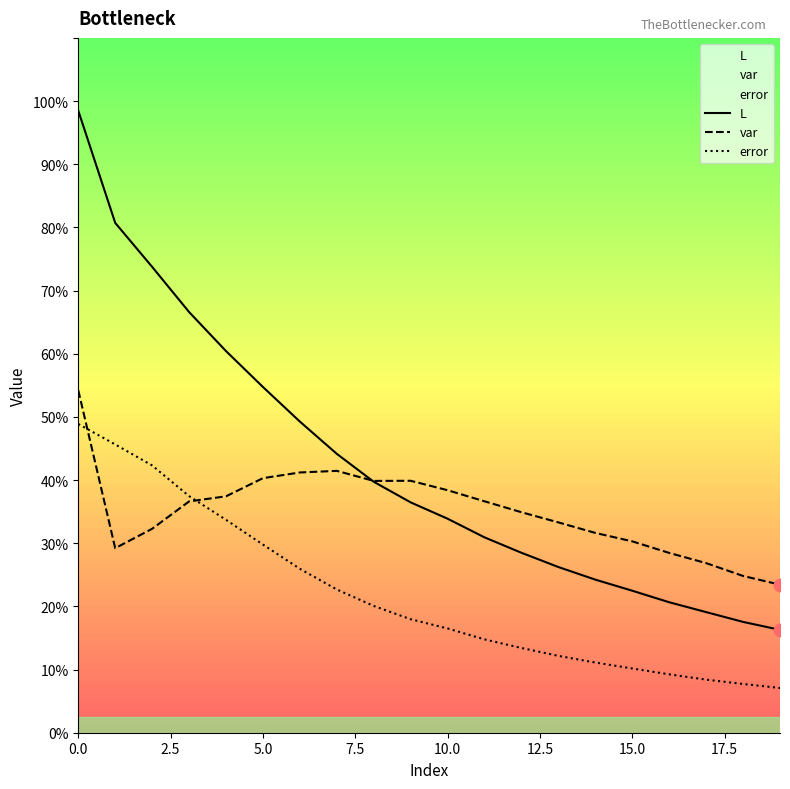

Which series contains the highest Y value?

L